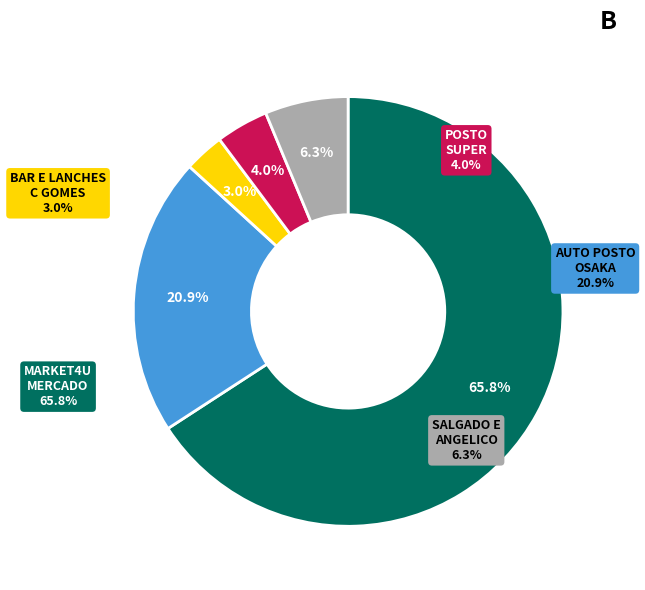

What is the largest slice in the pie chart?

MARKET4U MERCADO AUTONOMO SP L